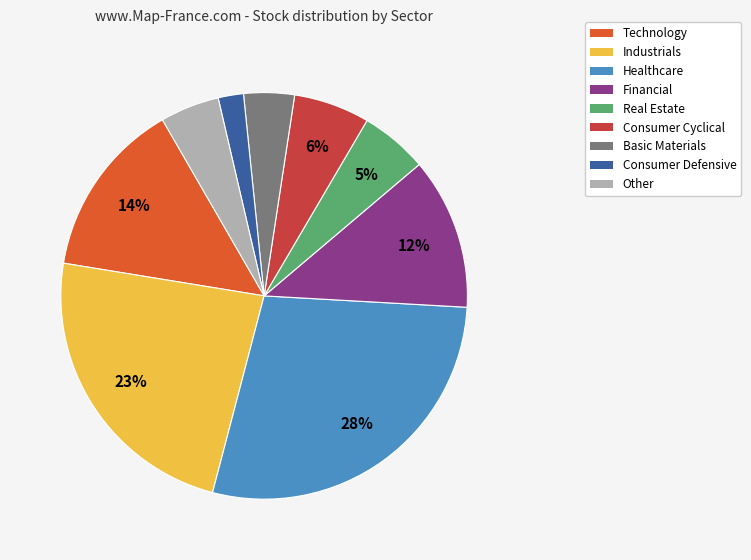

What percentage is the Technology slice, to the nearest percent?

14%